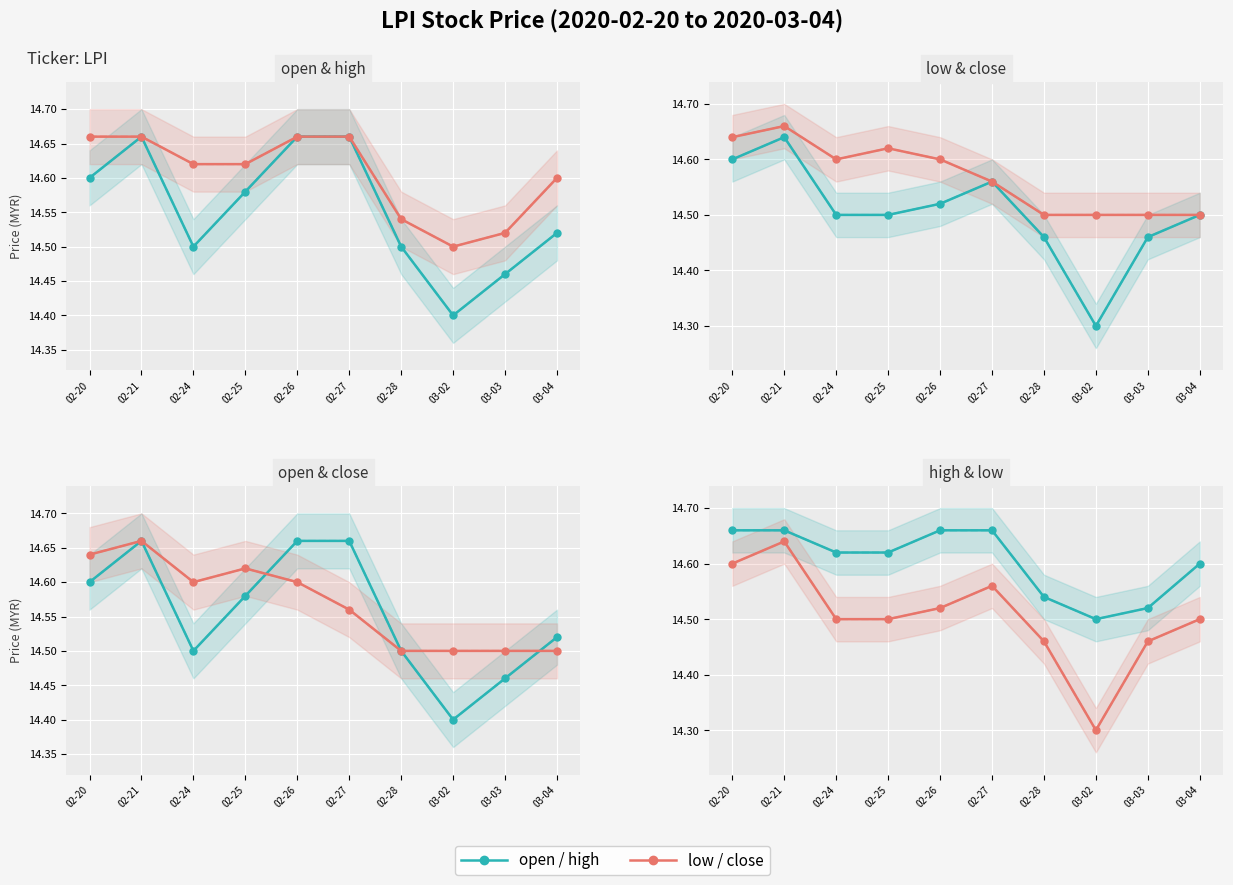

Which series has the largest total across all categories?

high